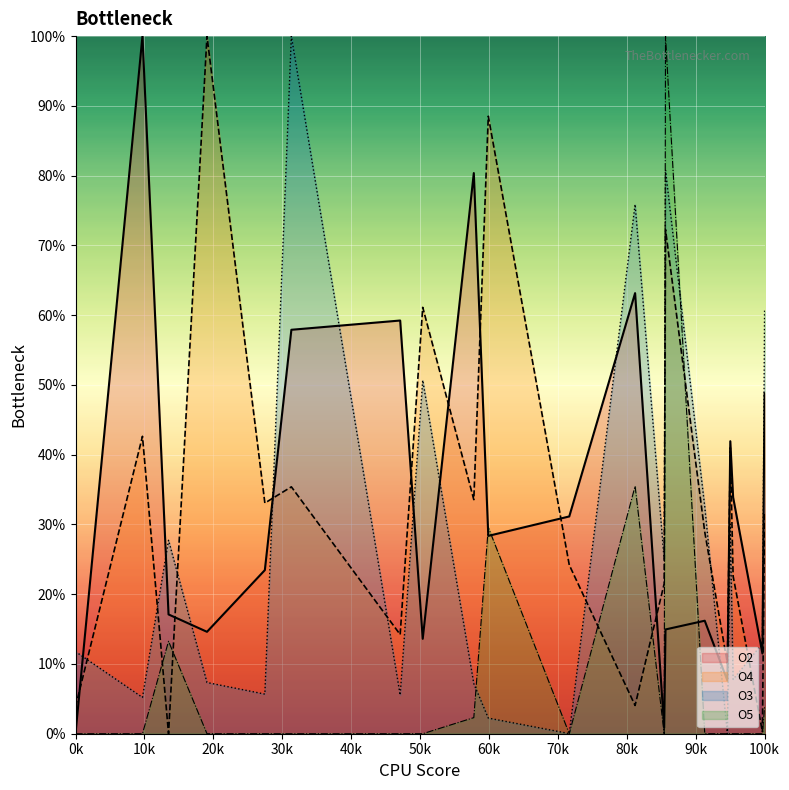

How many values in O3 are above zero?

19